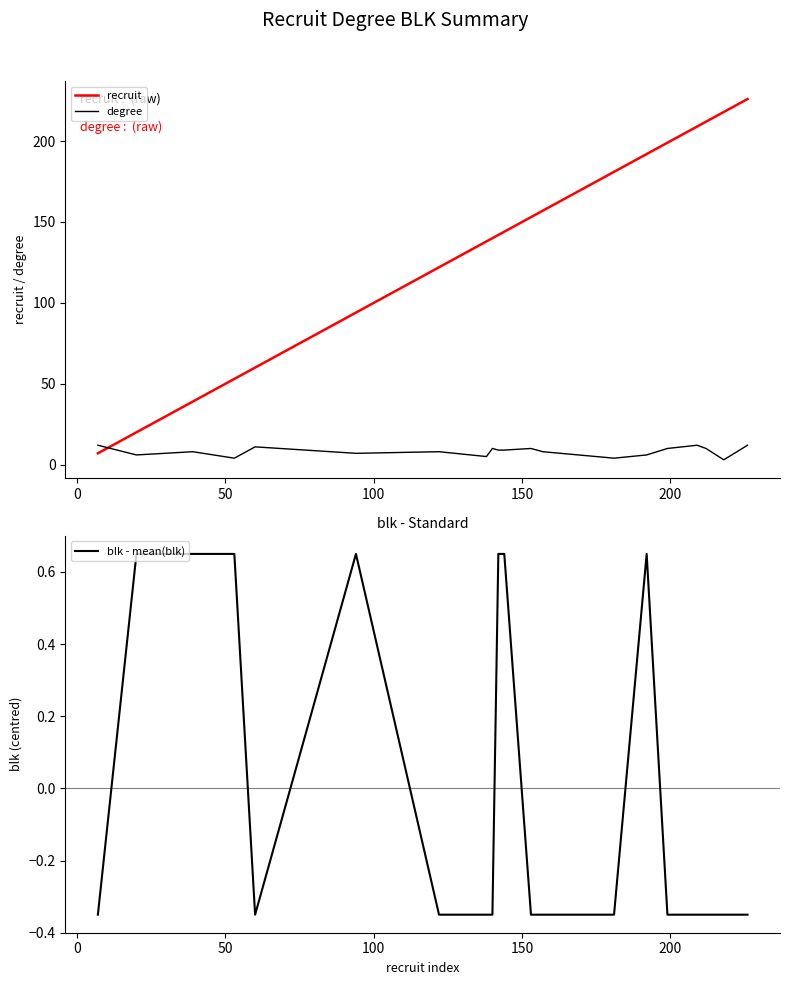

What is the value of the recruit point at the 17th from the left?

209.0